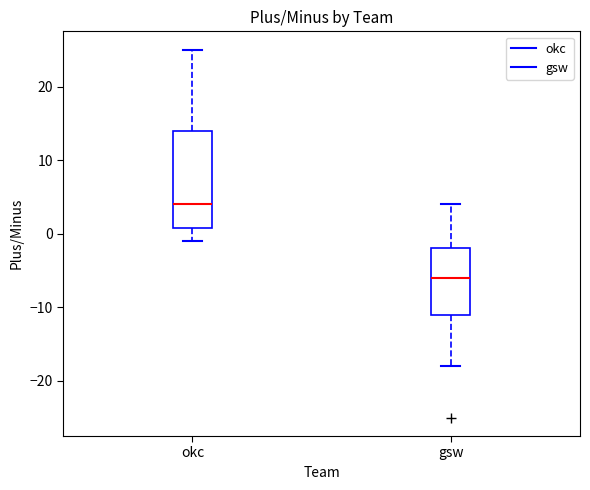

Comparing the boxes themselves (not the whiskers), which one is the tallest?

okc